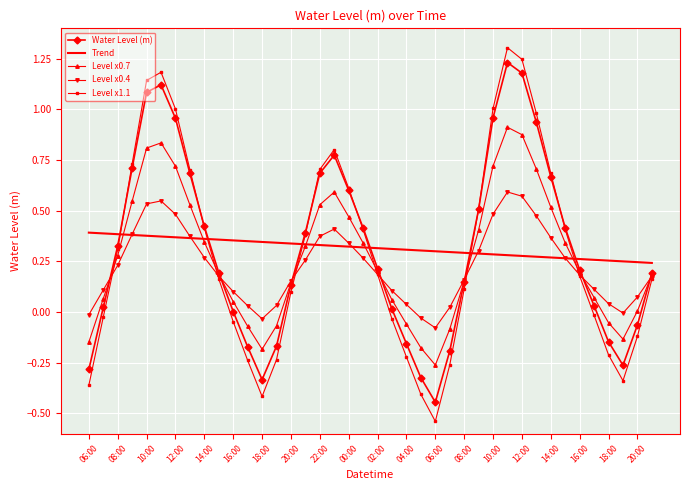

What is the maximum value shown in the chart?

1.3